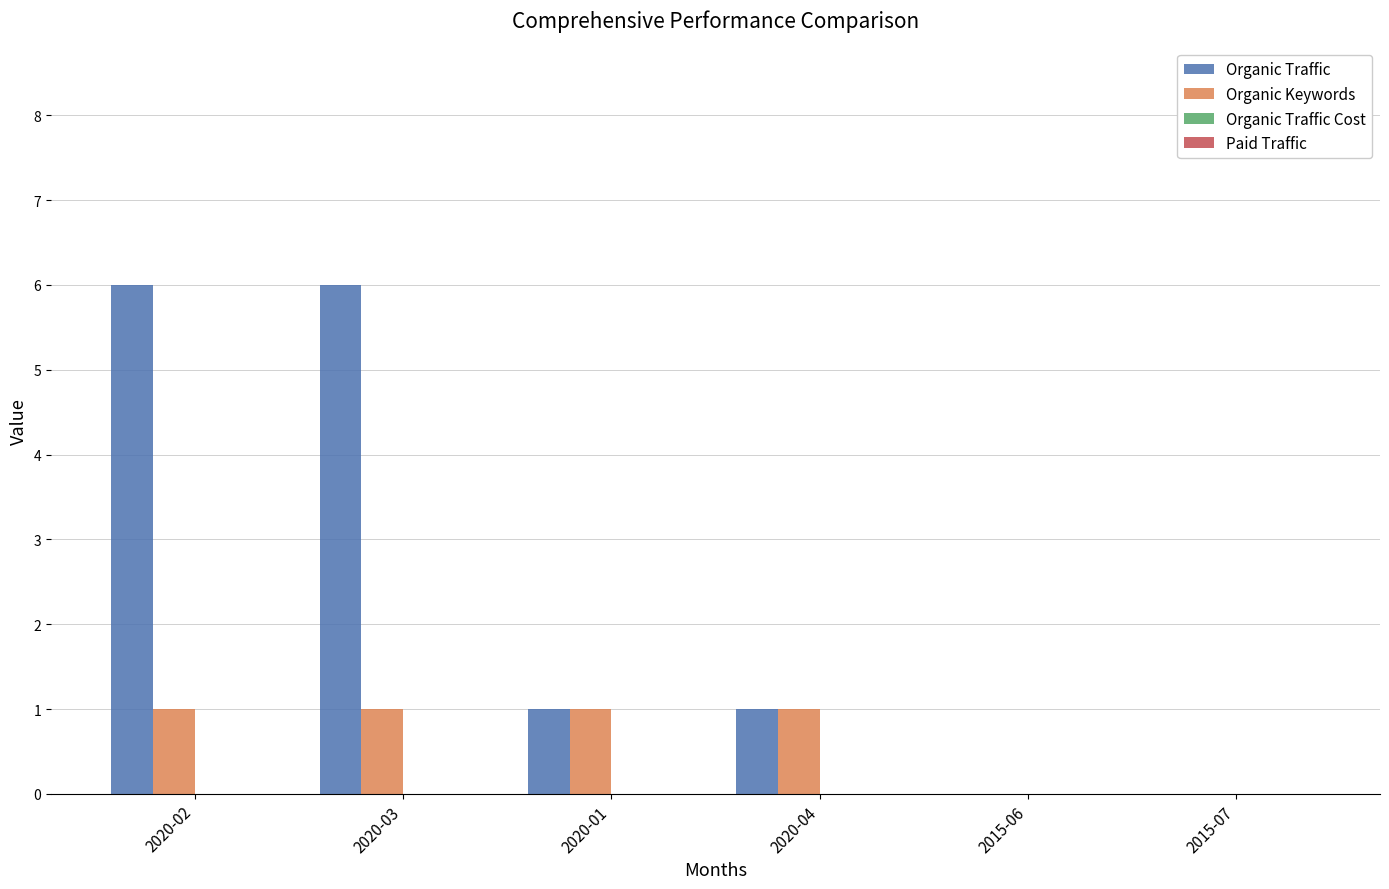

Reading right to left, extract all data points from this chart.

Organic Traffic: 2015-07=0	2015-06=0	2020-04=1	2020-01=1	2020-03=6	2020-02=6
Organic Keywords: 2015-07=0	2015-06=0	2020-04=1	2020-01=1	2020-03=1	2020-02=1